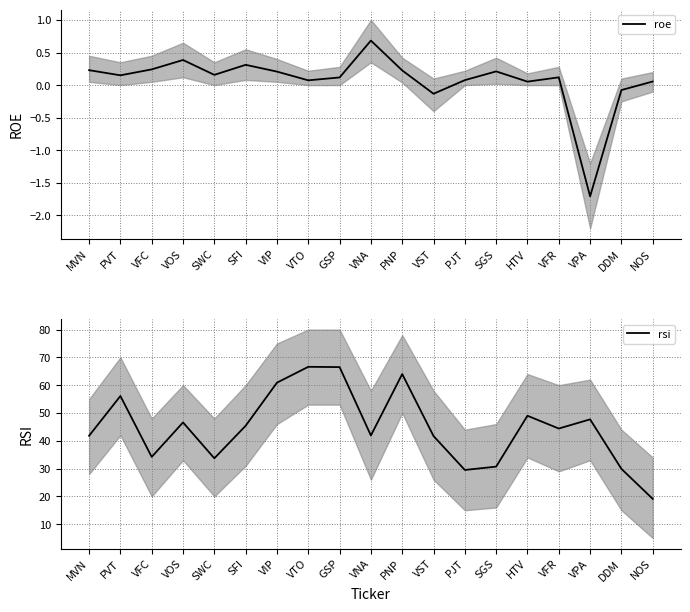

Which has a higher value, NOS or VIP?

VIP